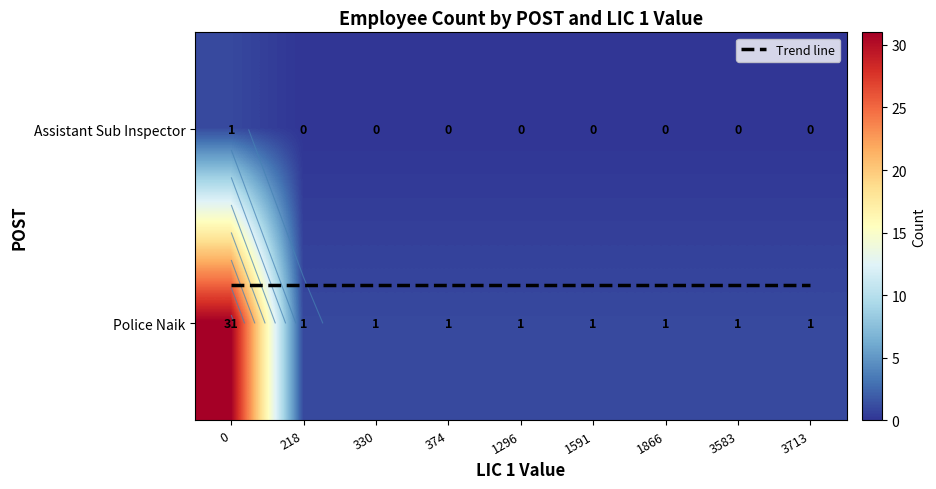

What is the difference between the highest and lowest values at 374?

1.0